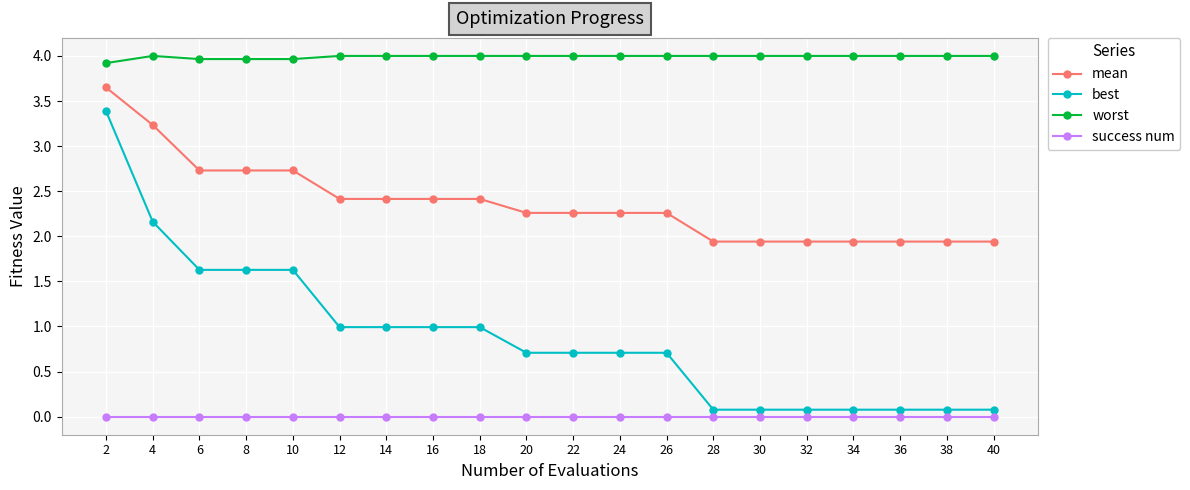

True or false: best and worst cross at least once.

False